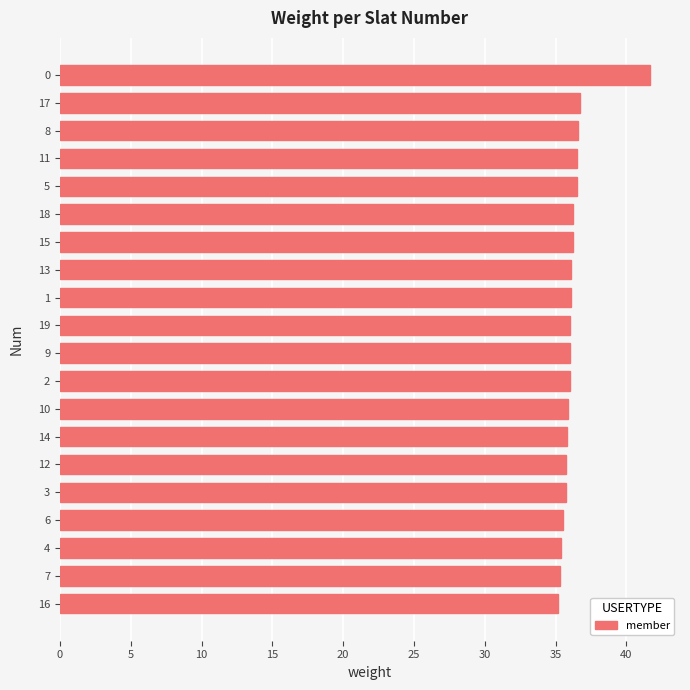

What is the ratio of the value at 16 to the value at 2?

1.0